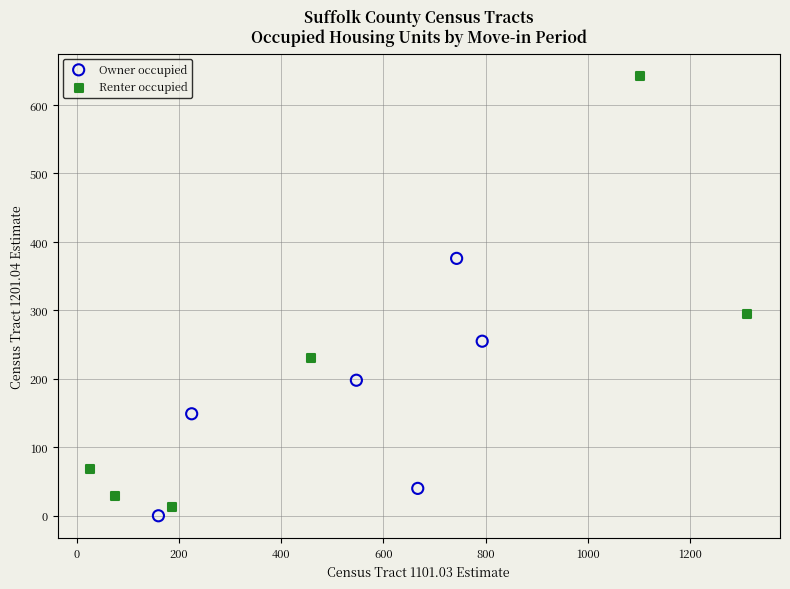

What are all the series names shown in the legend?

Owner occupied, Renter occupied